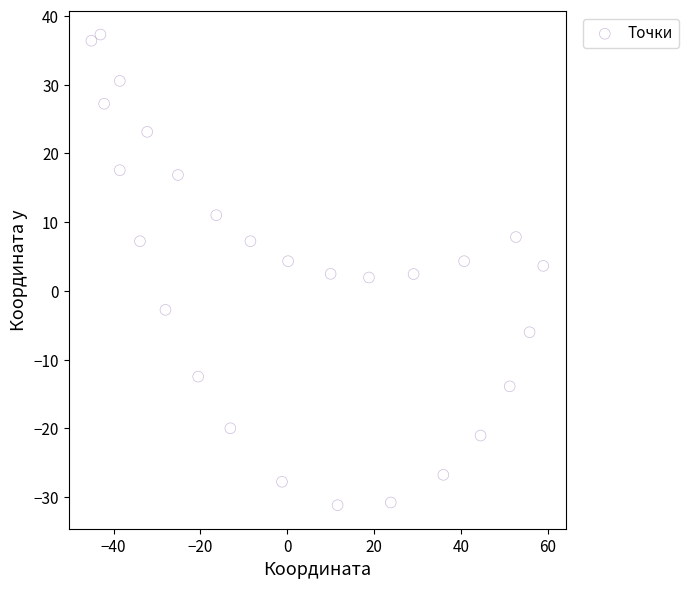

What is the range of Y values (max minus min)?

68.5